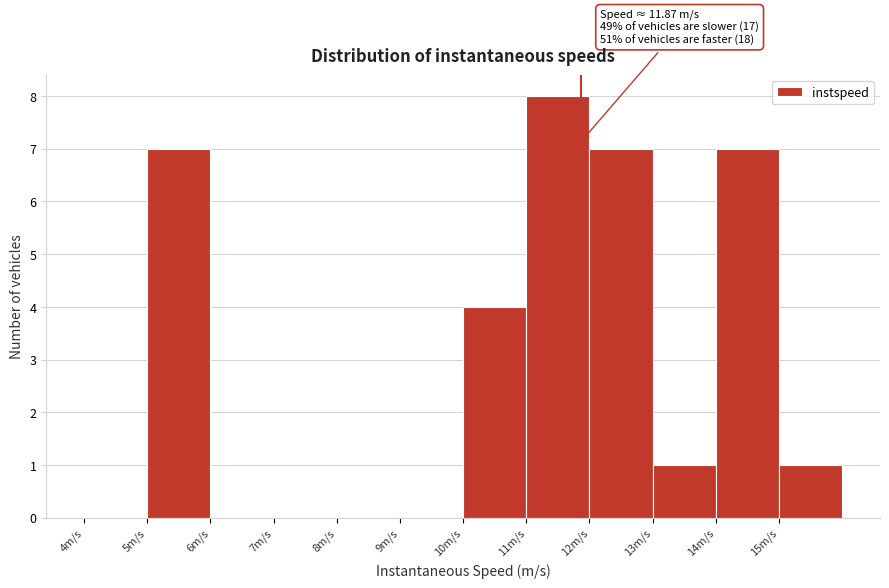

Which range on the x-axis has the tallest bar?

11 to 12